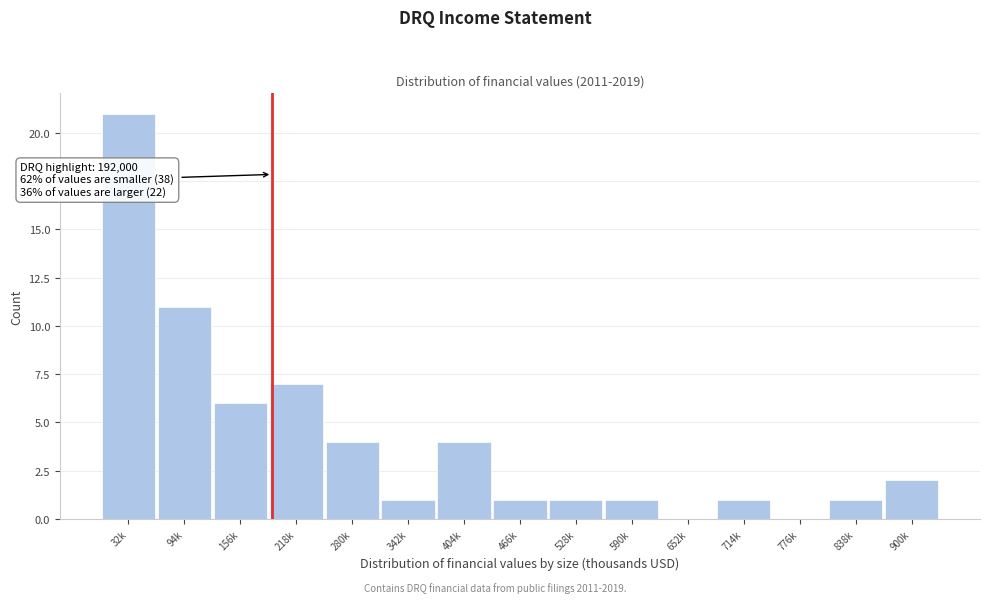

Reading right to left, what are all the values shown in this chart?

900k=2	838k=1	776k=0	714k=1	652k=0	590k=1	528k=1	466k=1	404k=4	342k=1	280k=4	218k=7	156k=6	94k=11	32k=21